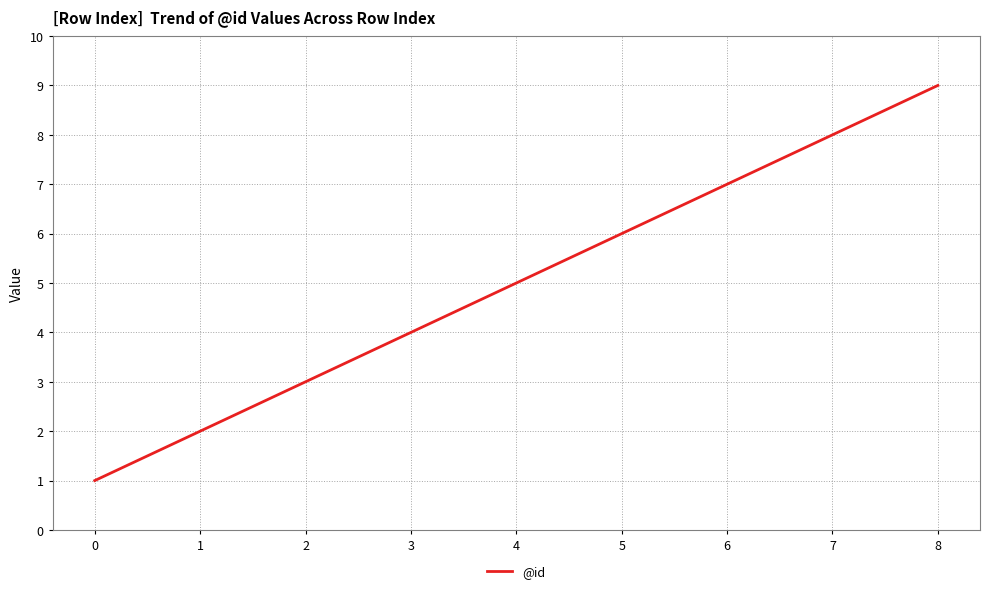

The chart shows a value of 2 at 2. True or false?

False